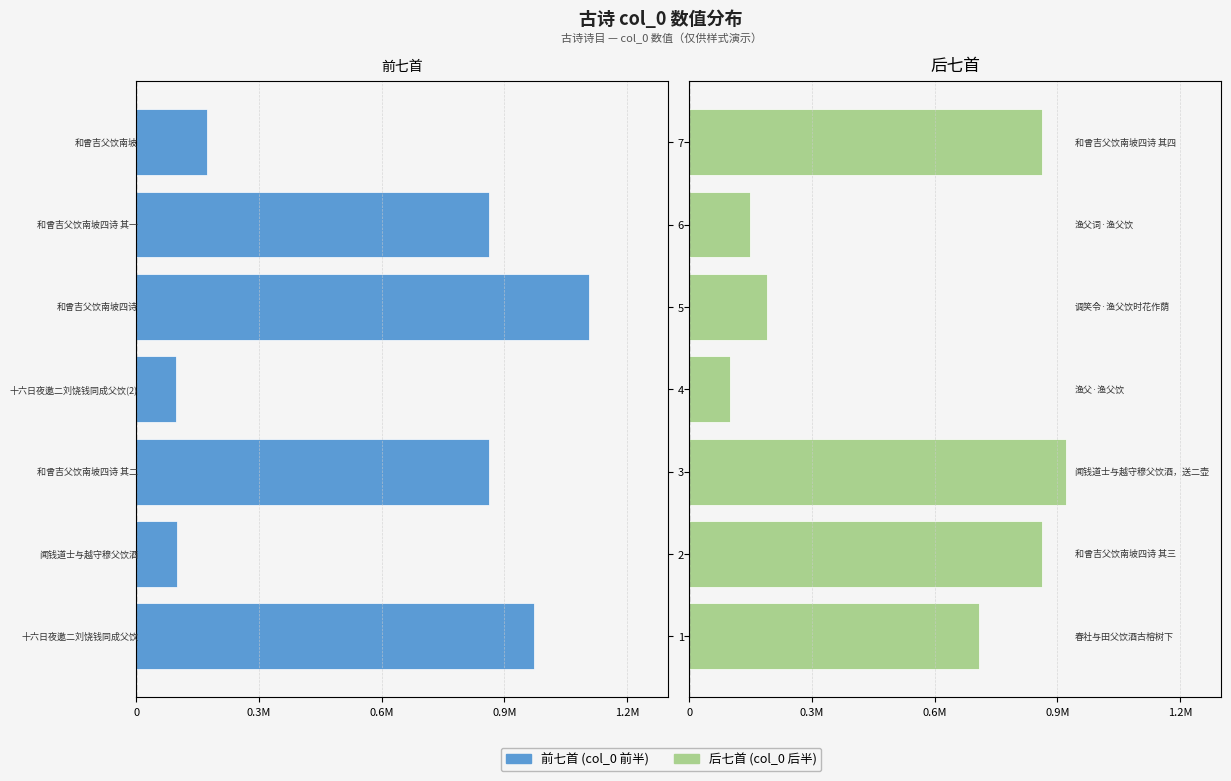

What is the difference between the highest and lowest values at 0.9M?

963195